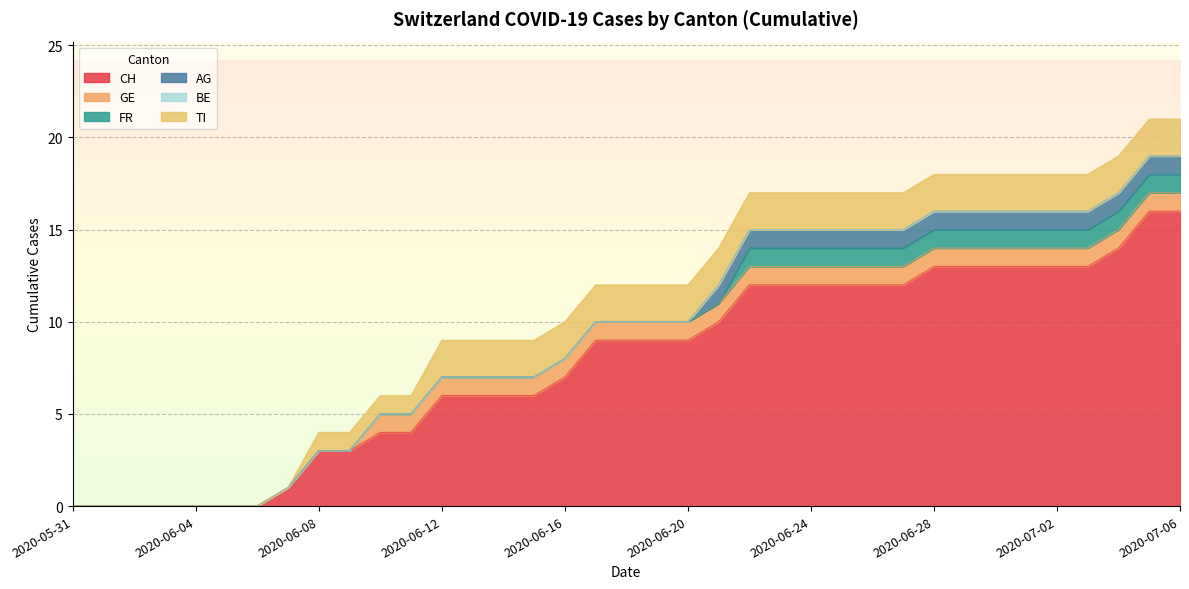

Is it true that TI equals 2 at 2020-06-24?

True